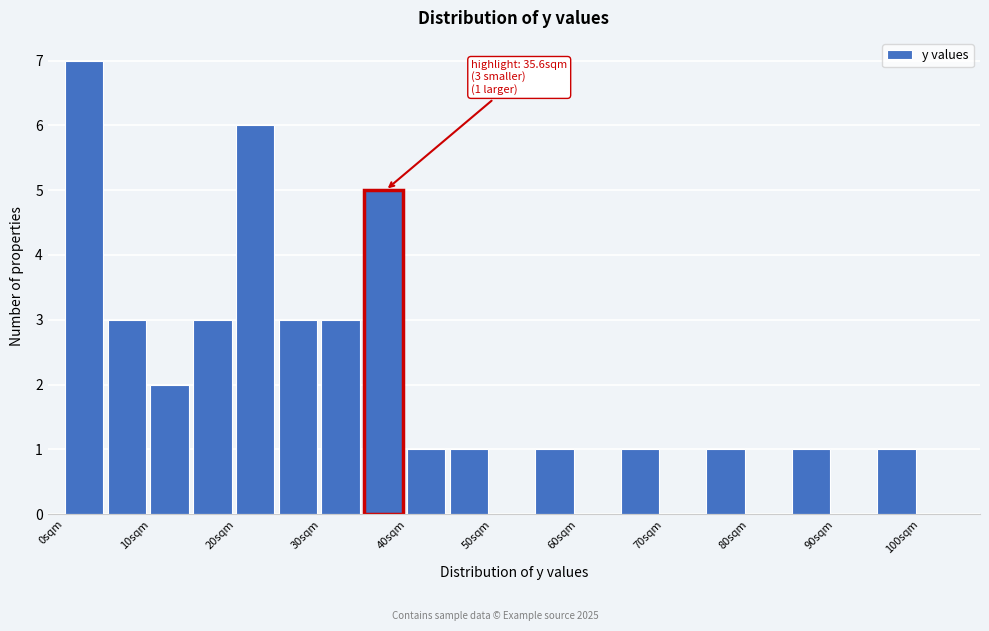

Which range on the x-axis has the tallest bar?

0 to 5